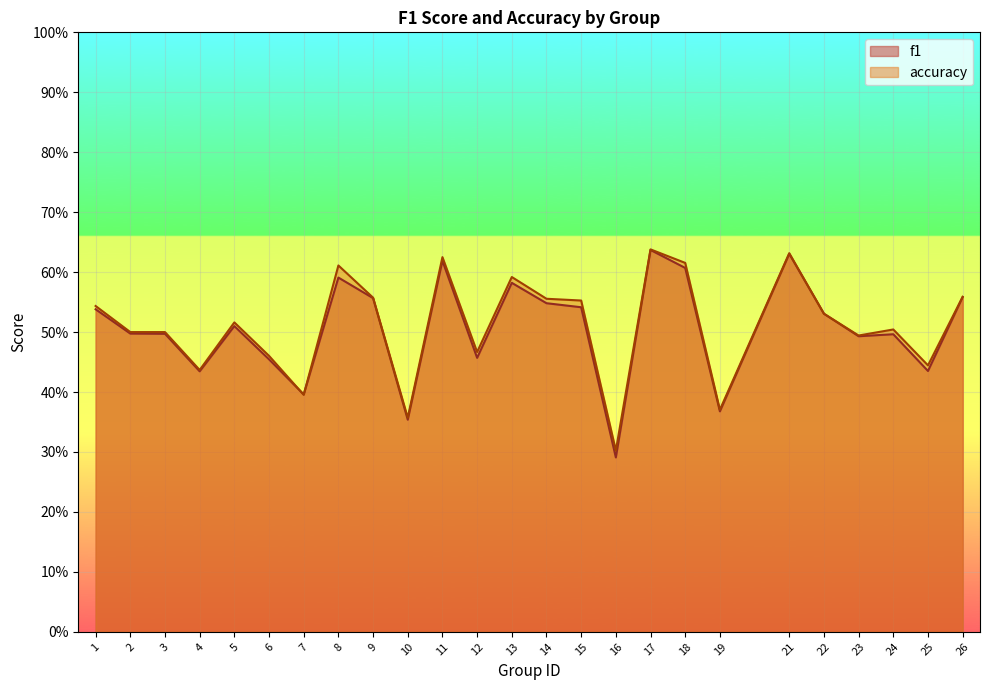

Which has a higher value, 7 or 10?

7